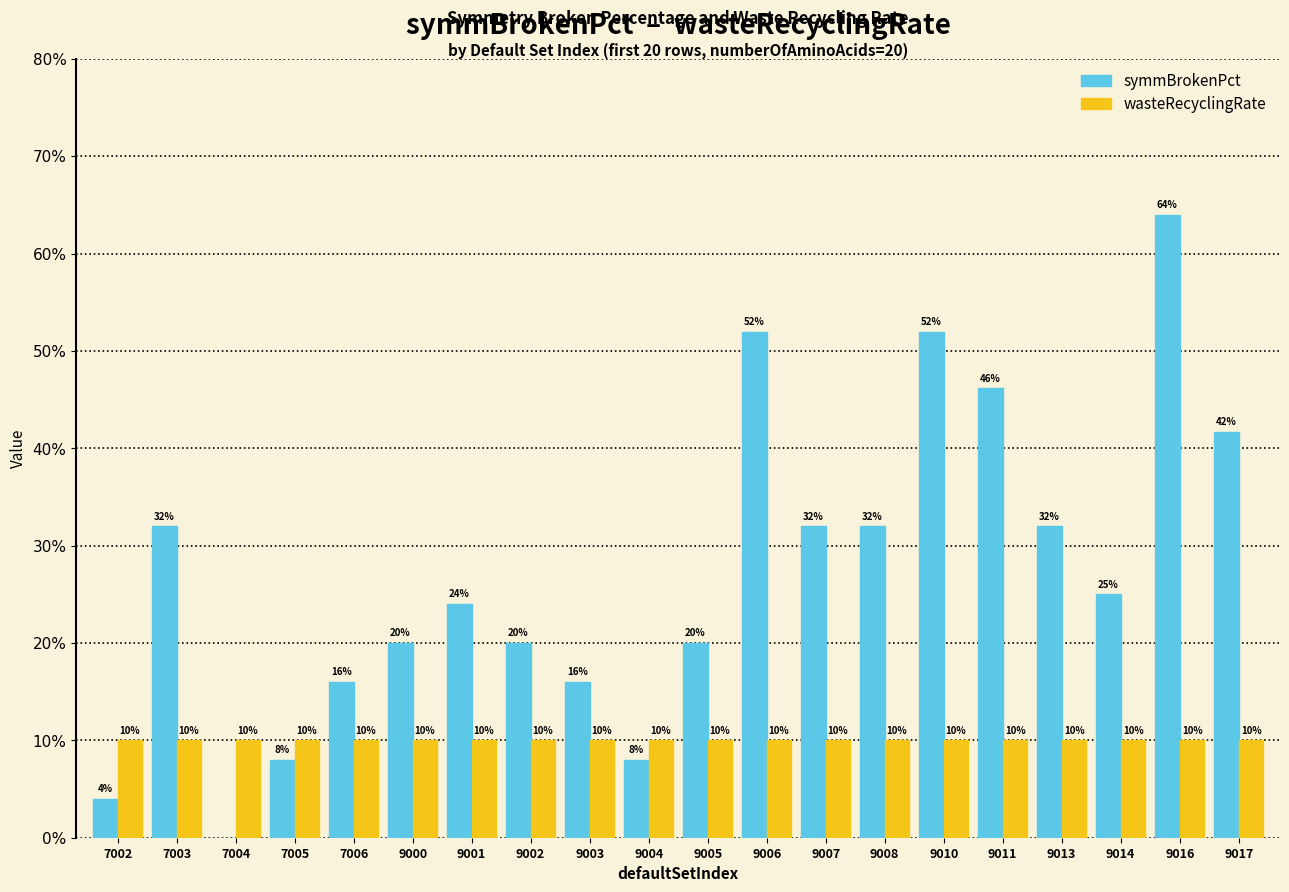

What are all the series names shown in the legend?

symmBrokenPct, wasteRecyclingRate